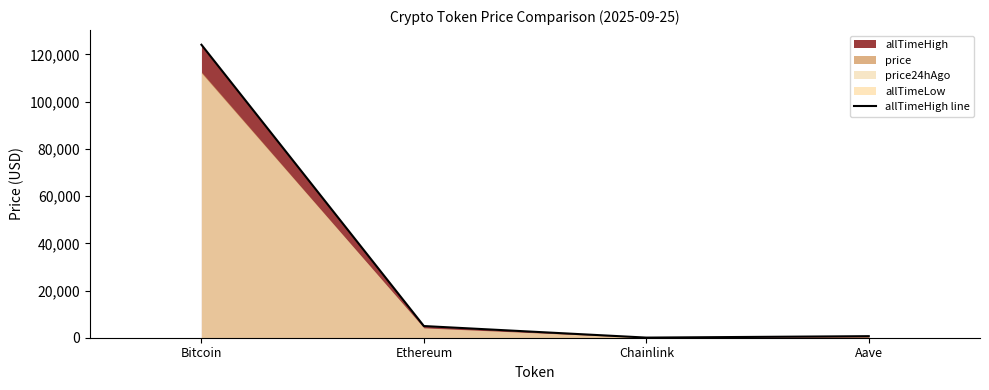

Between Ethereum and Bitcoin, which is larger?

Bitcoin